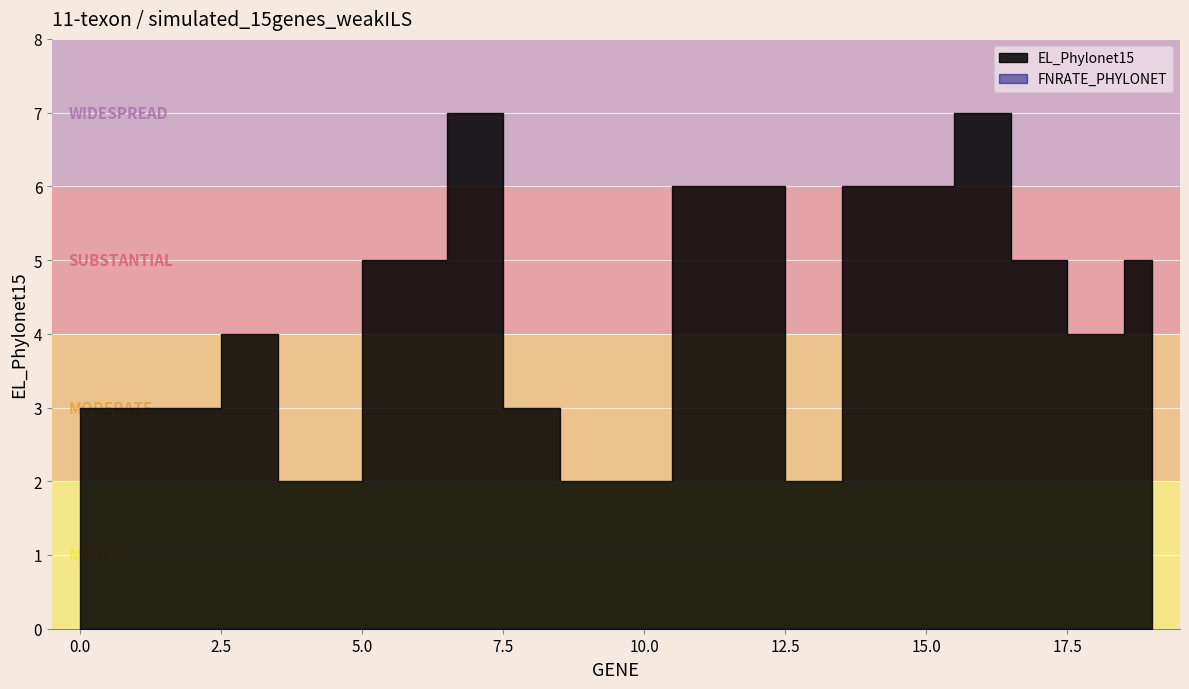

What is the total value across all series at 4?

6